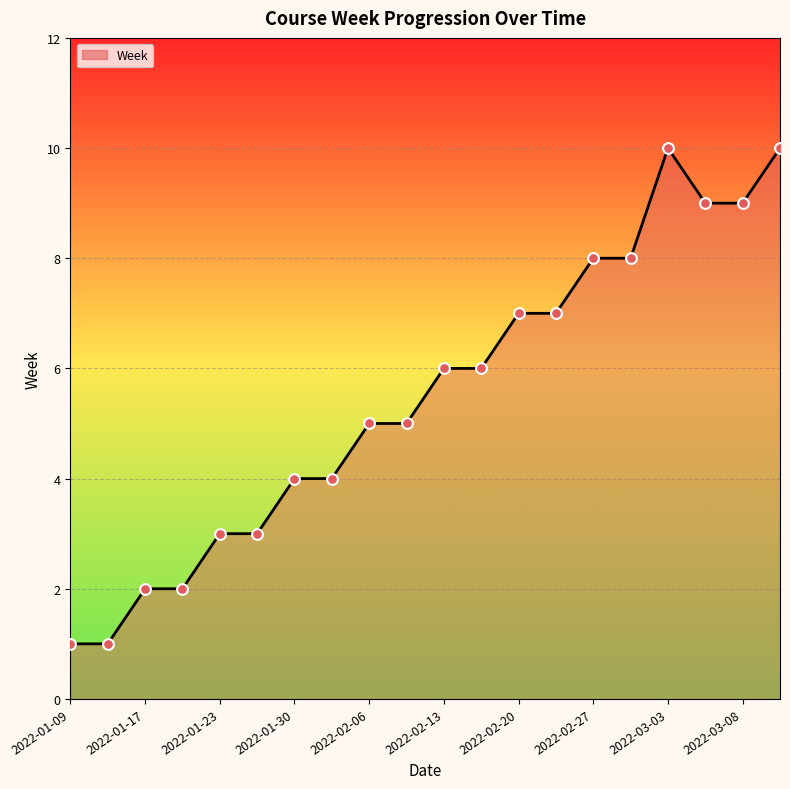

Approximately how many times larger is the value at 2022-02-20 compared to 2022-01-23?

2.3